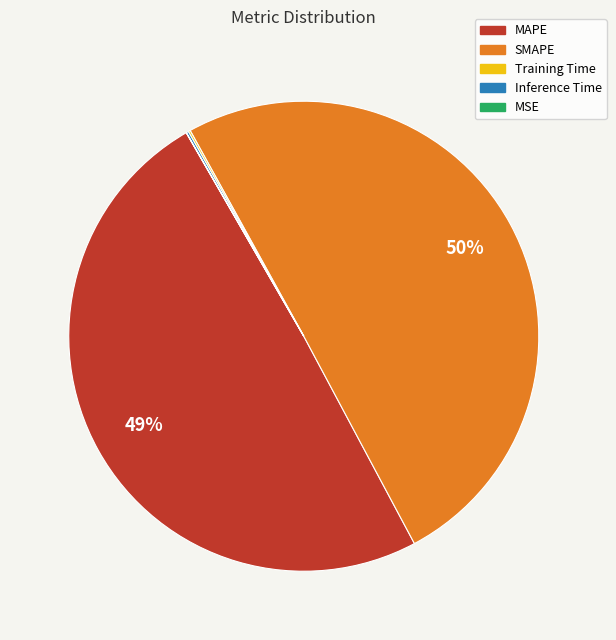

Which slice is the largest?

SMAPE